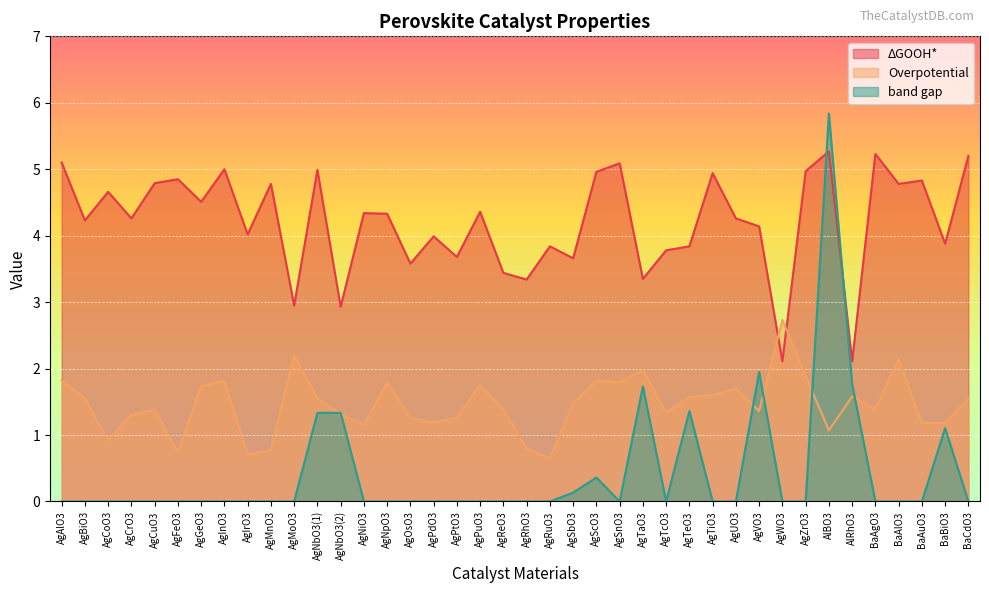

What is the maximum value for ΔGOOH*?

5.3